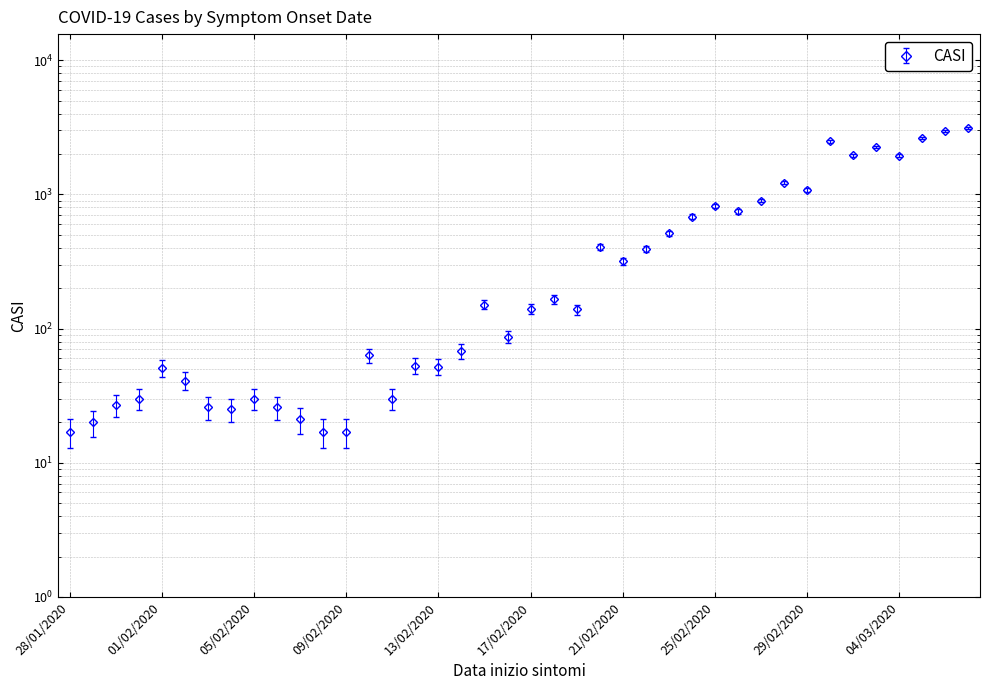

Does the chart have visible grid lines?

Yes